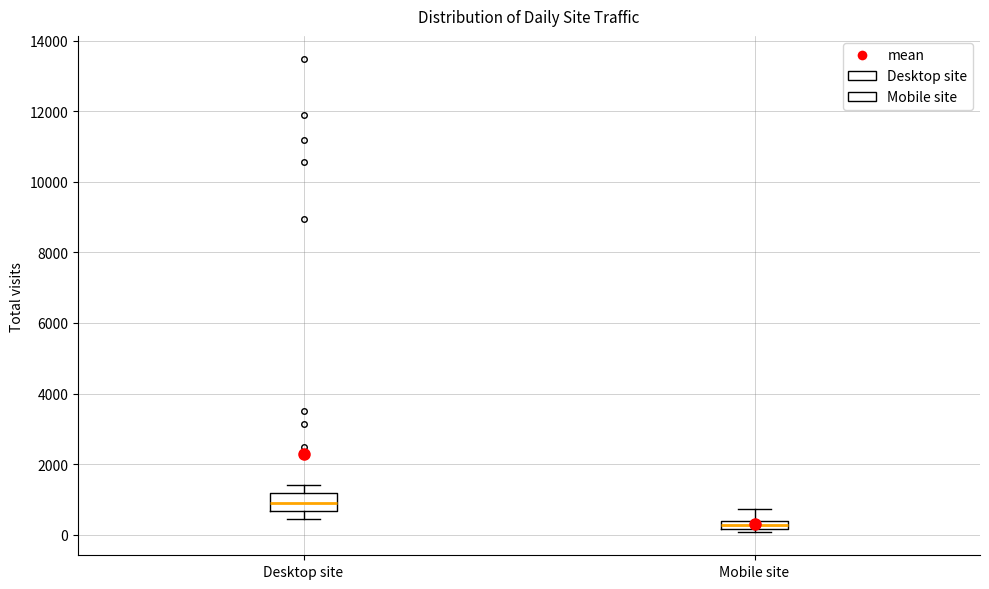

Where does the median line of the box for Desktop site sit on the y-axis? The values are not printed on the chart, so give them approximately, as read against the axis.

800